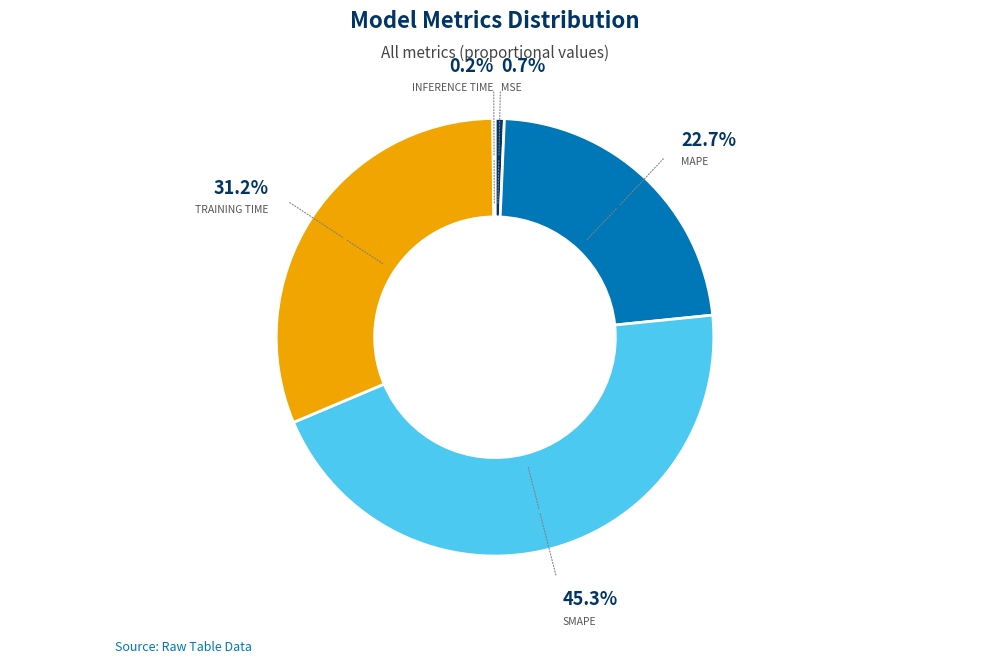

Does any single category account for the majority?

No